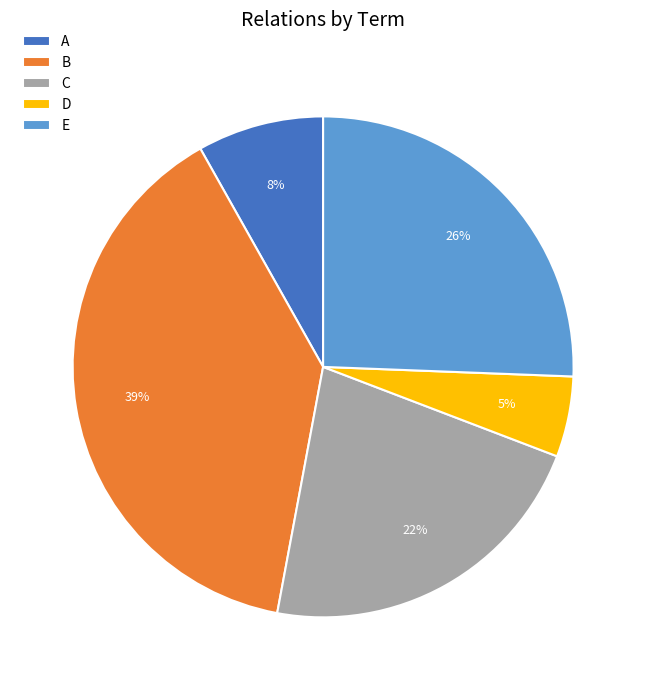

True or false: C accounts for 22% of the total.

True